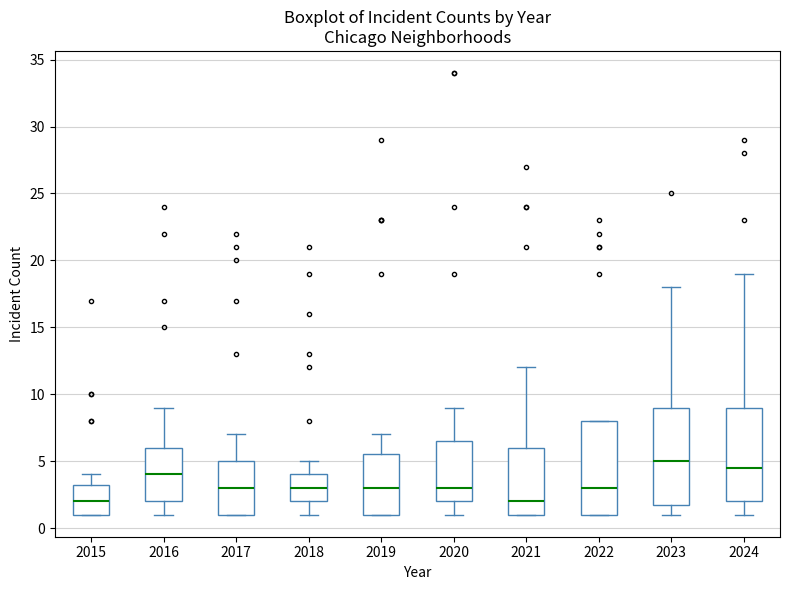

Reading left to right, transcribe this box plot: for each box, give where its median line is, the range the box spans, and where its two whiskers end, as read against the y-axis. The values are not printed on the chart, so give them approximately, as read against the axis.

2015: median 2.0, box 1.0 to 3.5, whiskers 1.0 to 4.0
2016: median 4.0, box 2.0 to 6.0, whiskers 1.0 to 9.0
2017: median 3.0, box 1.0 to 5.0, whiskers 1.0 to 7.0
2018: median 3.0, box 2.0 to 4.0, whiskers 1.0 to 5.0
2019: median 3.0, box 1.0 to 5.5, whiskers 1.0 to 7.0
2020: median 3.0, box 2.0 to 6.5, whiskers 1.0 to 9.0
2021: median 2.0, box 1.0 to 6.0, whiskers 1.0 to 12.0
2022: median 3.0, box 1.0 to 8.0, whiskers 1.0 to 8.0
2023: median 5.0, box 2.0 to 9.0, whiskers 1.0 to 18.0
2024: median 4.5, box 2.0 to 9.0, whiskers 1.0 to 19.0